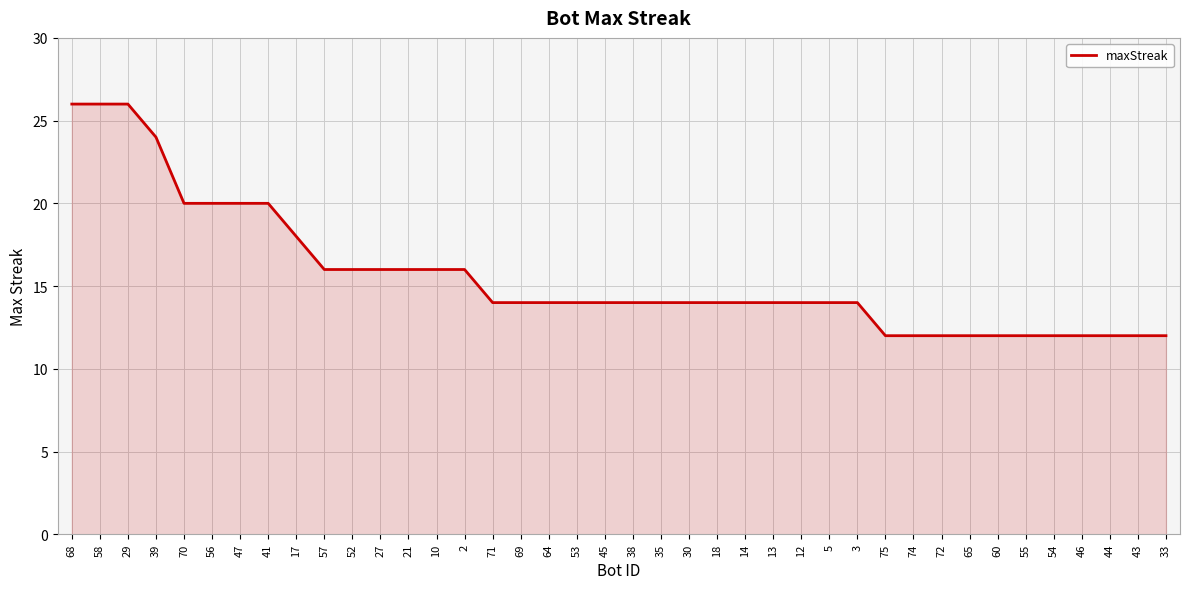

True or false: the data shows 12 at 44.

True